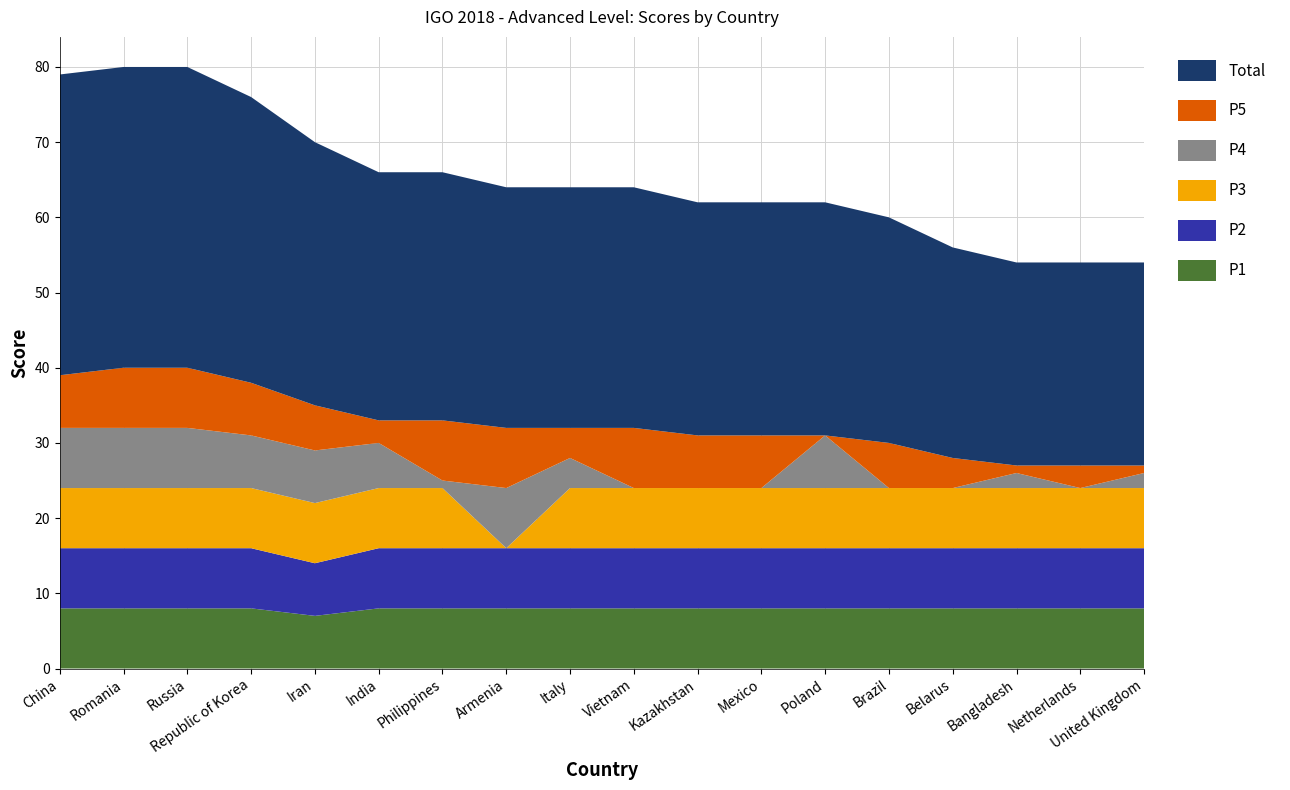

Reading left to right, list all the values displayed in this chart.

P1: China=8	Romania=8	Russia=8	Republic of Korea=8	Iran=7	India=8	Philippines=8	Armenia=8	Italy=8	Vietnam=8	Kazakhstan=8	Mexico=8	Poland=8	Brazil=8	Belarus=8	Bangladesh=8	Netherlands=8	United Kingdom=8
P2: China=8	Romania=8	Russia=8	Republic of Korea=8	Iran=7	India=8	Philippines=8	Armenia=8	Italy=8	Vietnam=8	Kazakhstan=8	Mexico=8	Poland=8	Brazil=8	Belarus=8	Bangladesh=8	Netherlands=8	United Kingdom=8
P3: China=8	Romania=8	Russia=8	Republic of Korea=8	Iran=8	India=8	Philippines=8	Armenia=0	Italy=8	Vietnam=8	Kazakhstan=8	Mexico=8	Poland=8	Brazil=8	Belarus=8	Bangladesh=8	Netherlands=8	United Kingdom=8
P4: China=8	Romania=8	Russia=8	Republic of Korea=7	Iran=7	India=6	Philippines=1	Armenia=8	Italy=4	Vietnam=0	Kazakhstan=0	Mexico=0	Poland=7	Brazil=0	Belarus=0	Bangladesh=2	Netherlands=0	United Kingdom=2
P5: China=7	Romania=8	Russia=8	Republic of Korea=7	Iran=6	India=3	Philippines=8	Armenia=8	Italy=4	Vietnam=8	Kazakhstan=7	Mexico=7	Poland=0	Brazil=6	Belarus=4	Bangladesh=1	Netherlands=3	United Kingdom=1
Total: China=40	Romania=40	Russia=40	Republic of Korea=38	Iran=35	India=33	Philippines=33	Armenia=32	Italy=32	Vietnam=32	Kazakhstan=31	Mexico=31	Poland=31	Brazil=30	Belarus=28	Bangladesh=27	Netherlands=27	United Kingdom=27